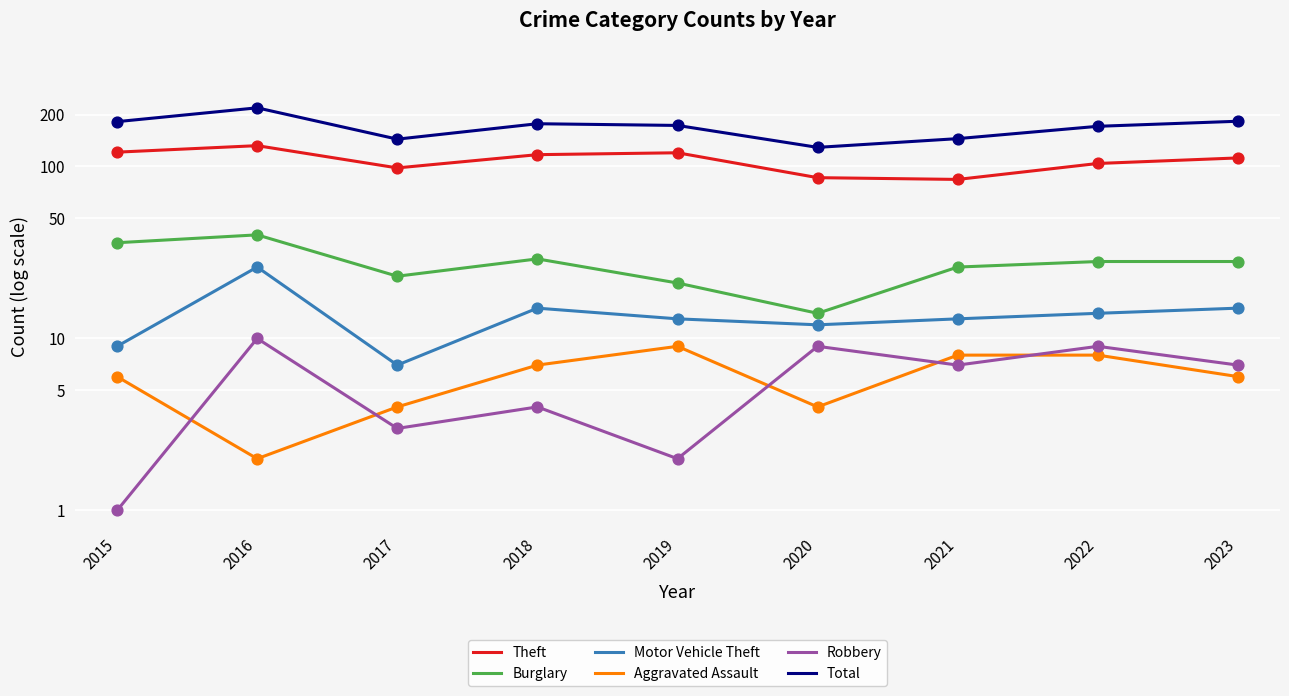

Which series contains the lowest Y value?

Robbery